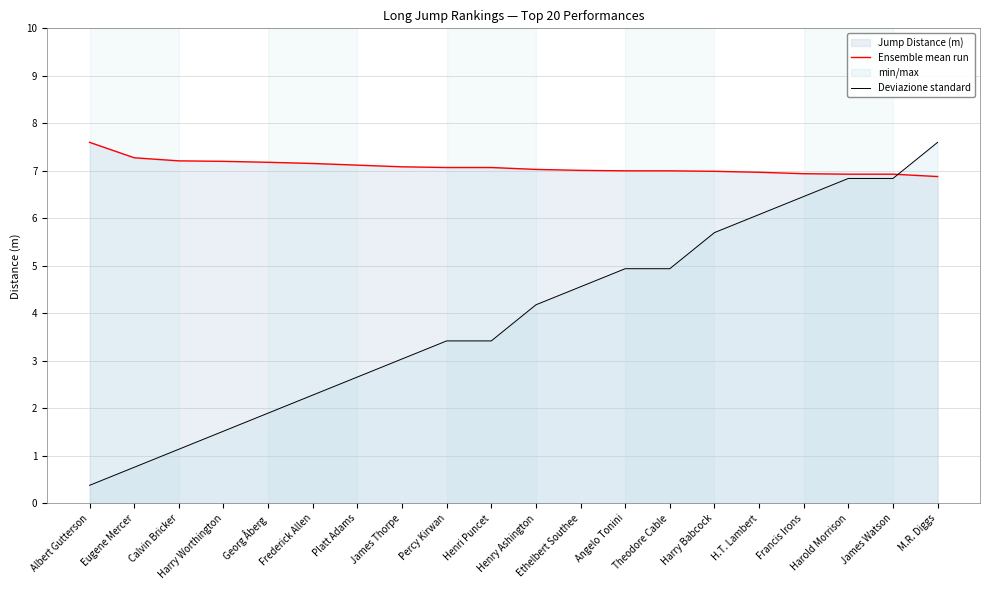

Rank the categories by Ensemble mean run value from highest to lowest.

Albert Gutterson, Eugene Mercer, Calvin Bricker, Harry Worthington, Georg Åberg, Frederick Allen, Platt Adams, James Thorpe, Percy Kirwan, Henri Puncet, Henry Ashington, Ethelbert Southee, Angelo Tonini, Theodore Cable, Harry Babcock, H.T. Lambert, Francis Irons, Harold Morrison, James Watson, M.R. Diggs